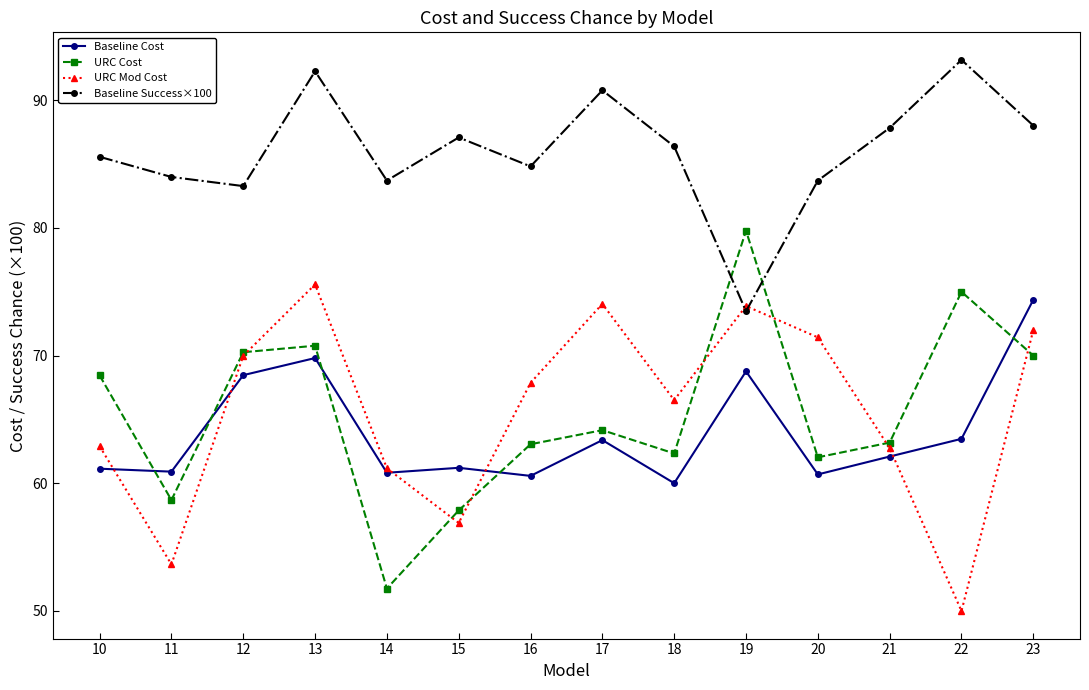

At which category does URC Mod Cost reach its first local peak?

13